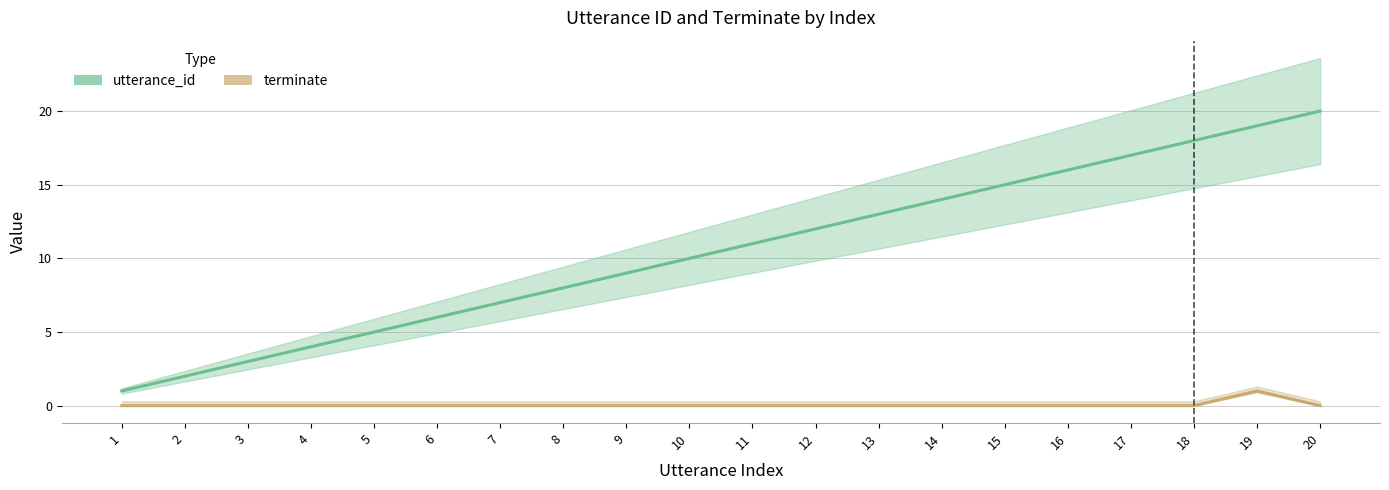

How many lines are shown in the chart?

2